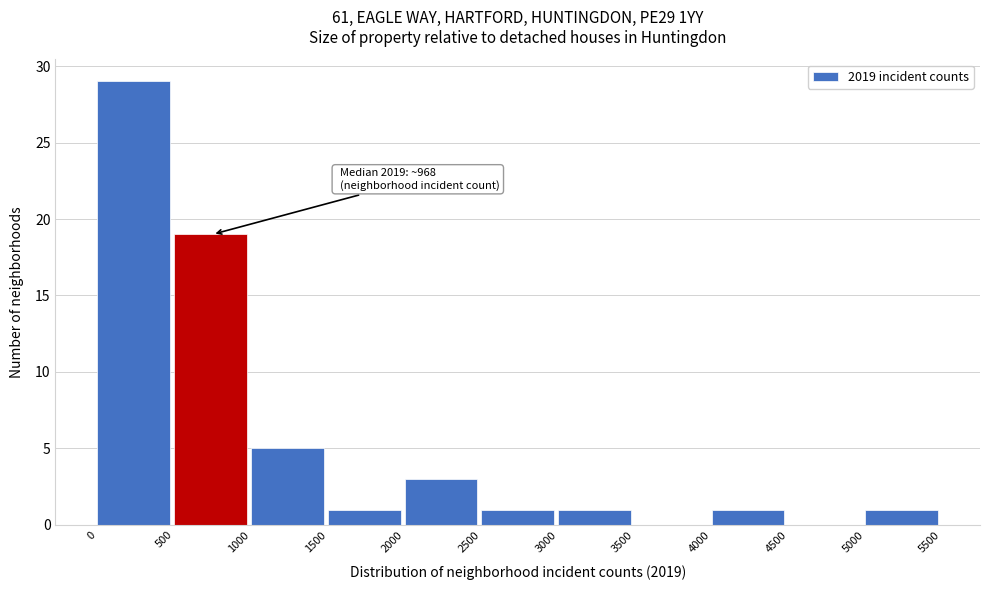

Over which range of the x-axis is the bar tallest?

0 to 500